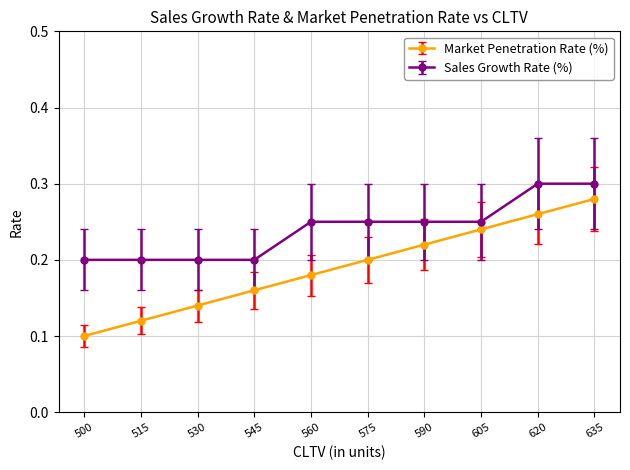

At how many categories does at least one series exceed 0?

10